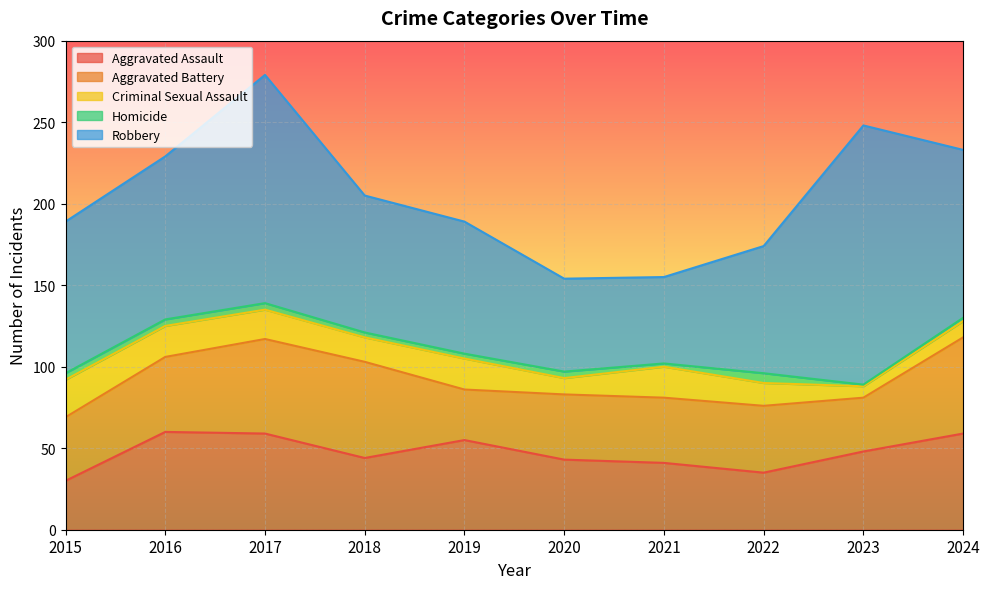

How many distinct data groups are displayed?

5